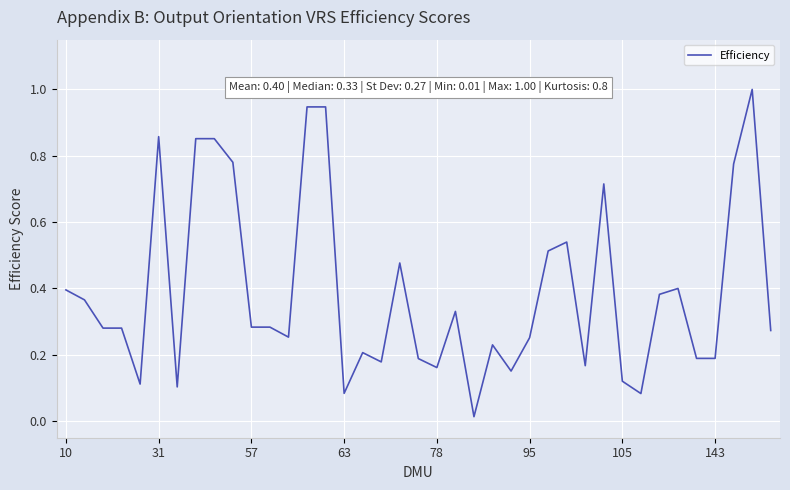

What is the difference between the maximum and minimum values?

1.0